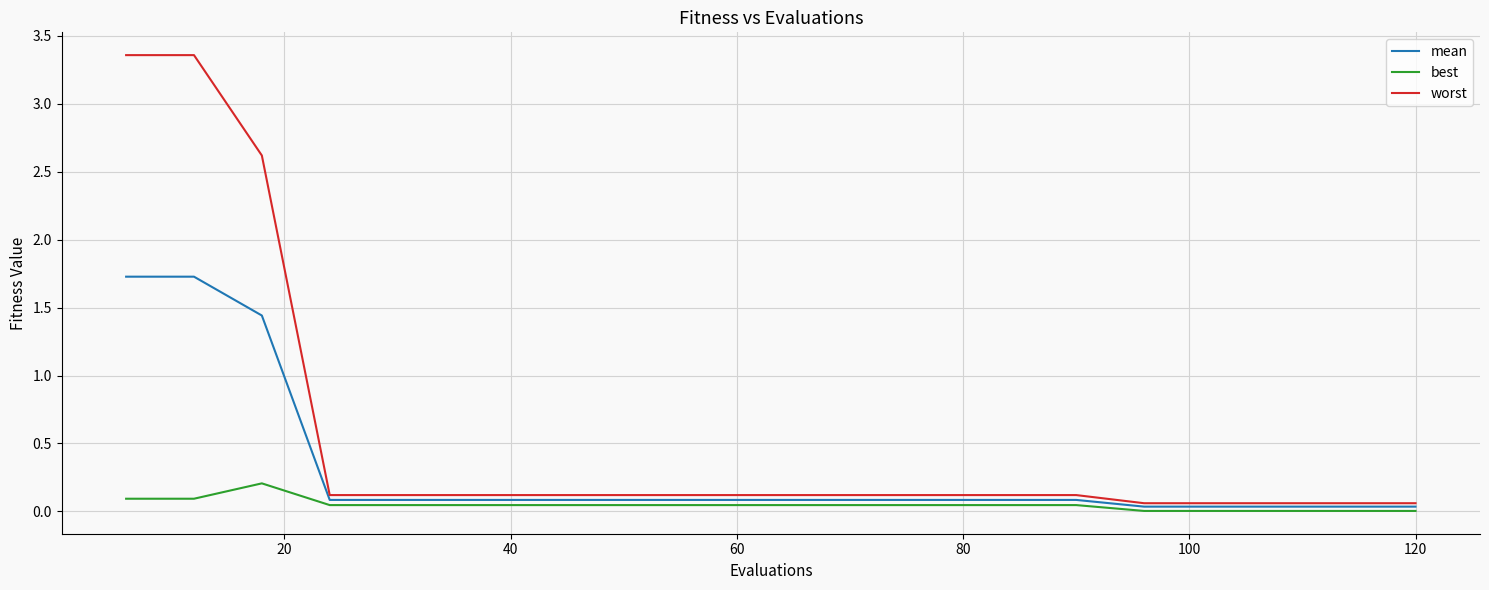

What is the maximum value for best?

0.2